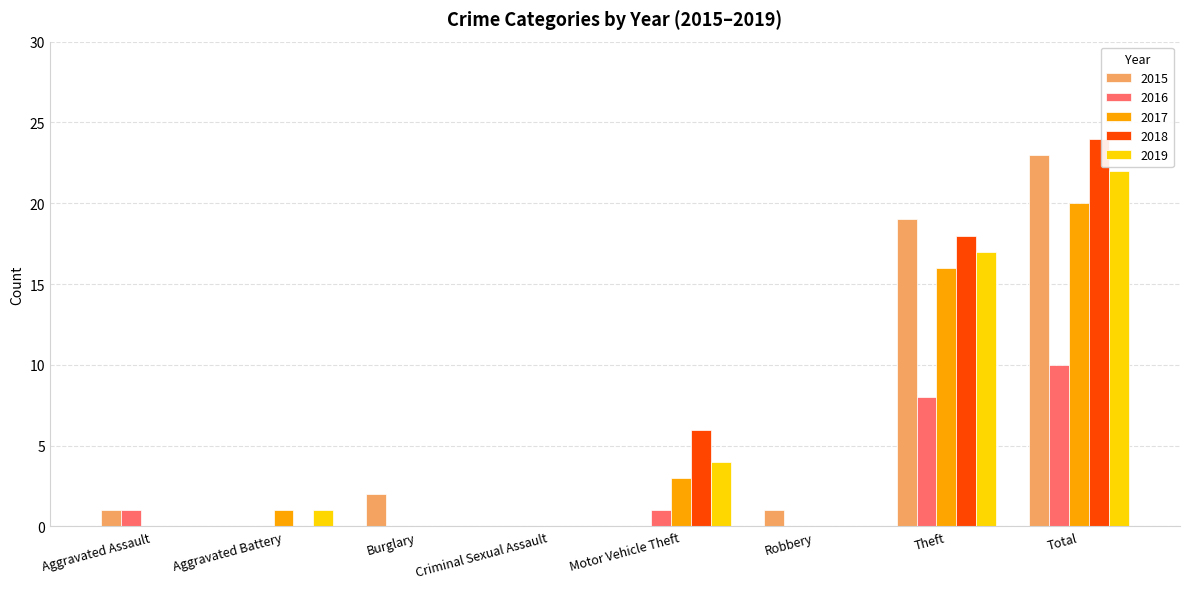

The value of 2016 at Burglary is 0. True or false?

True